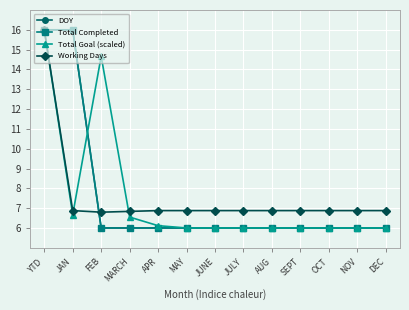

How many data points does each series have?

13